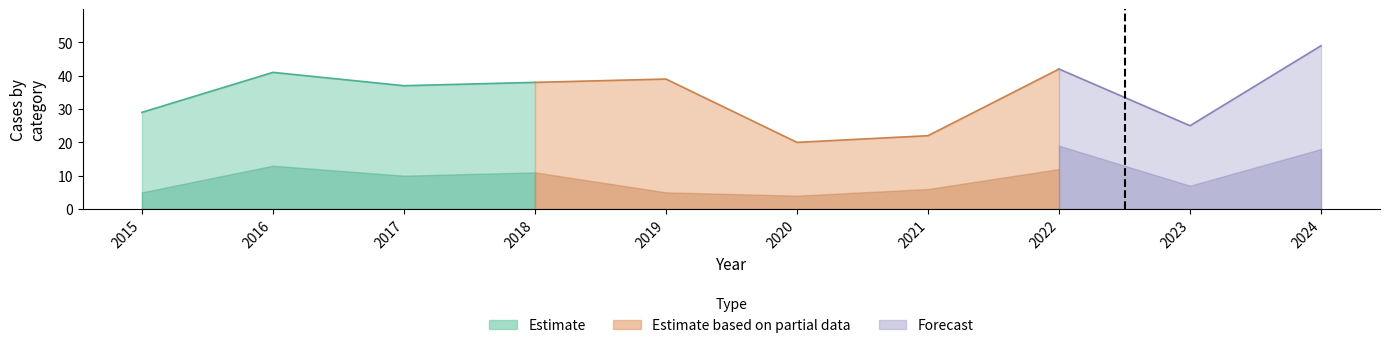

Does the chart display data point markers on the line(s)?

No